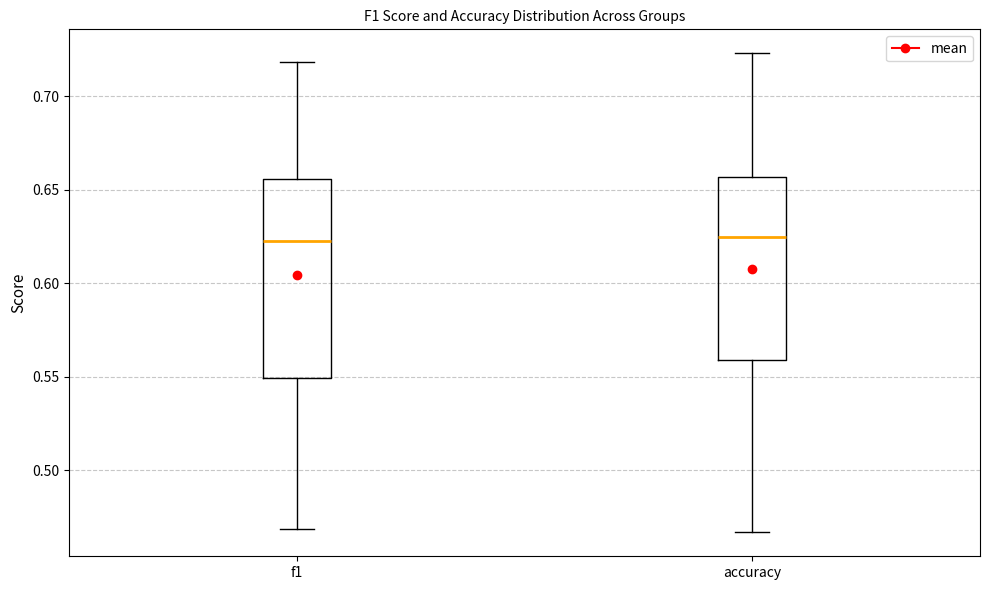

Reading left to right, transcribe this box plot: for each box, give where its median line is, the range the box spans, and where its two whiskers end, as read against the y-axis. The values are not printed on the chart, so give them approximately, as read against the axis.

f1: median 0.625, box 0.550 to 0.655, whiskers 0.470 to 0.720
accuracy: median 0.625, box 0.560 to 0.655, whiskers 0.465 to 0.725